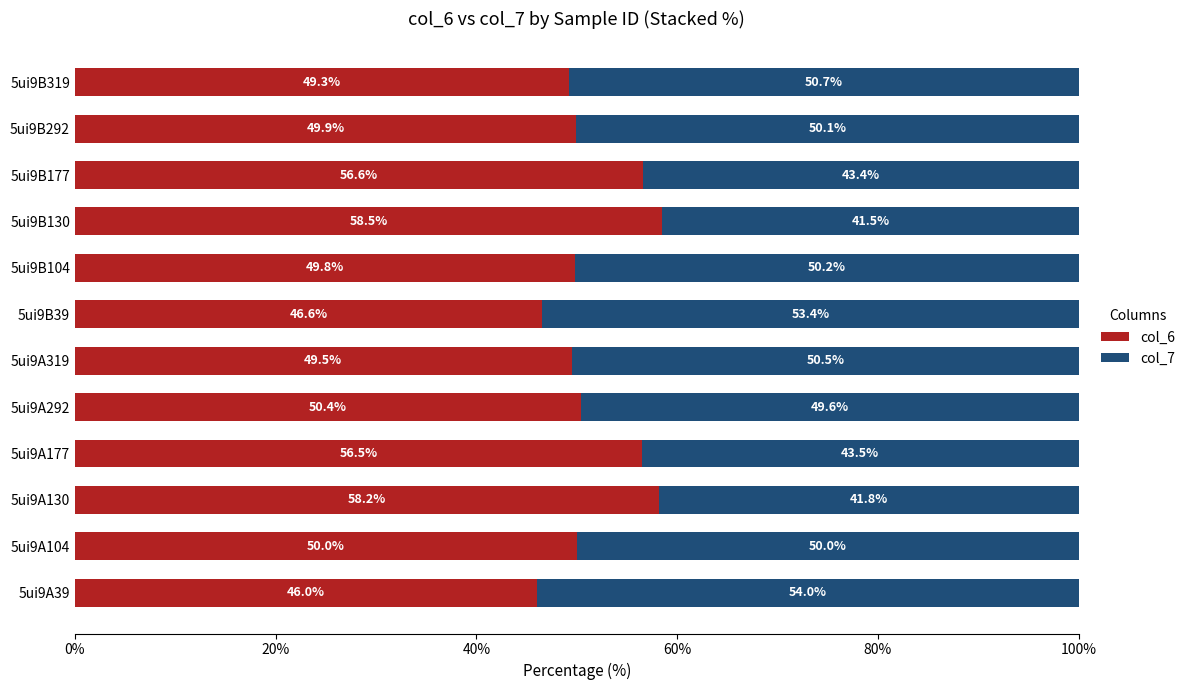

How many data points does each series have?

12